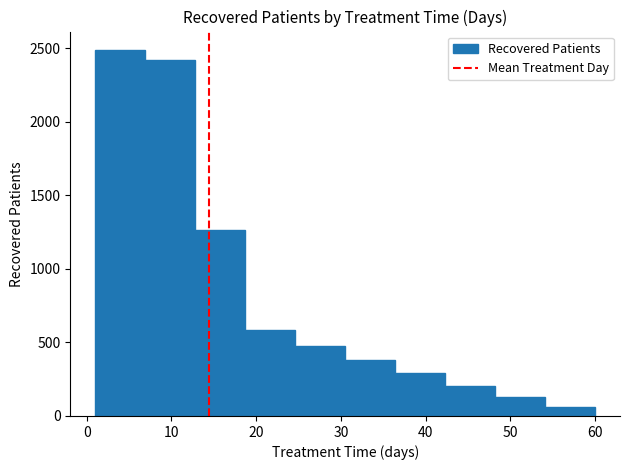

Reading left to right, transcribe this chart: for each bar, give the range it covers on the x-axis and its height. Neither the bar edges nor the heights are printed on the chart, so give them approximately, as read against the axes.

1.0 to 6.9: 2500
6.9 to 12.8: 2400
12.8 to 18.7: 1250
18.7 to 24.6: 600
24.6 to 30.5: 500
30.5 to 36.4: 400
36.4 to 42.3: 300
42.3 to 48.2: 200
48.2 to 54.1: 150
54.1 to 60.0: 50